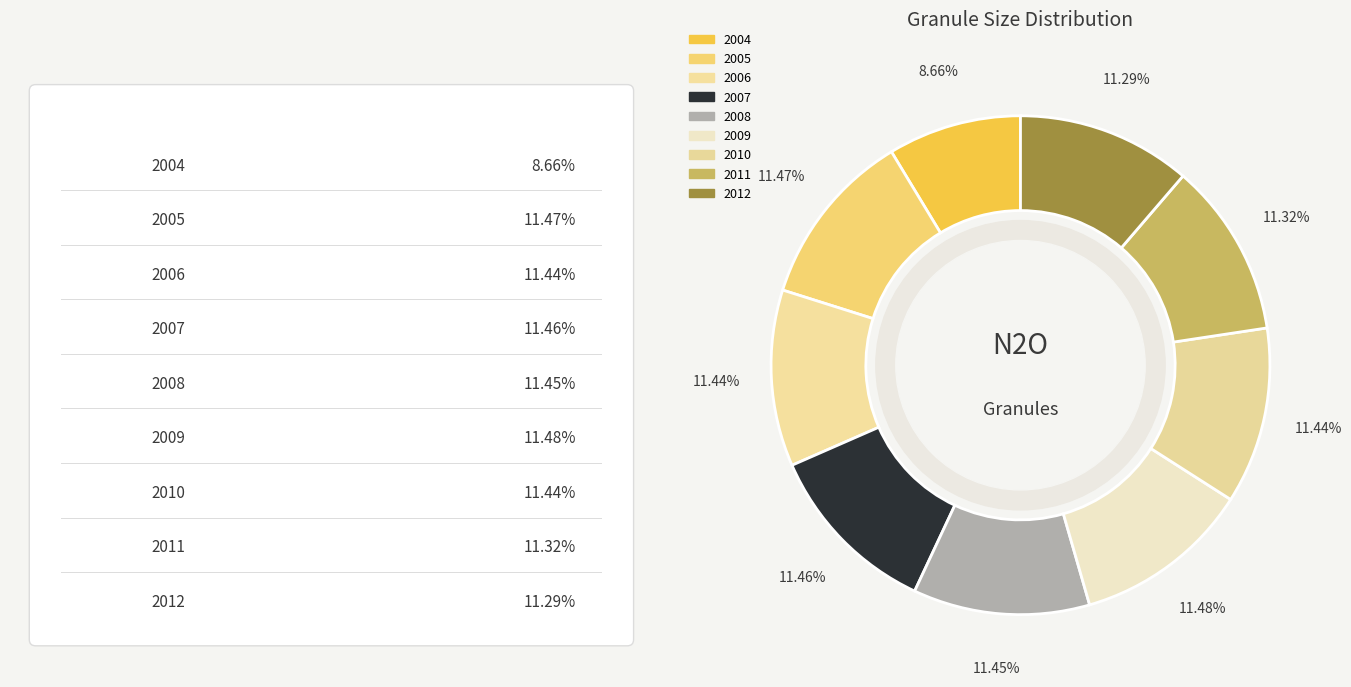

Is 2006 the majority of the pie?

No